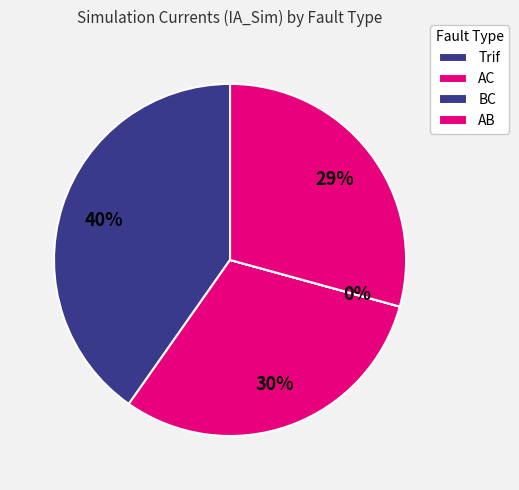

Rank the categories by value from highest to lowest.

Trif, AC, AB, BC